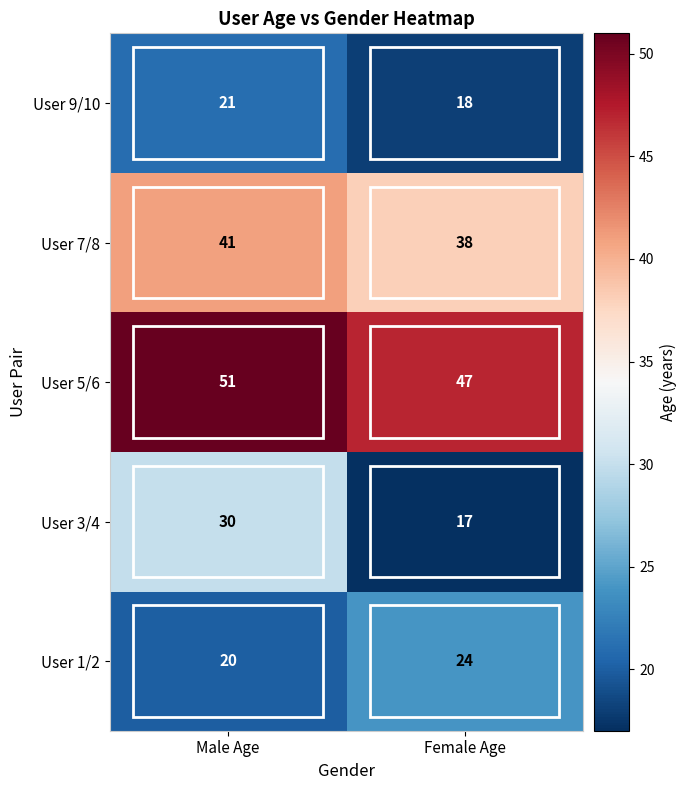

What is the maximum value shown in the chart?

51